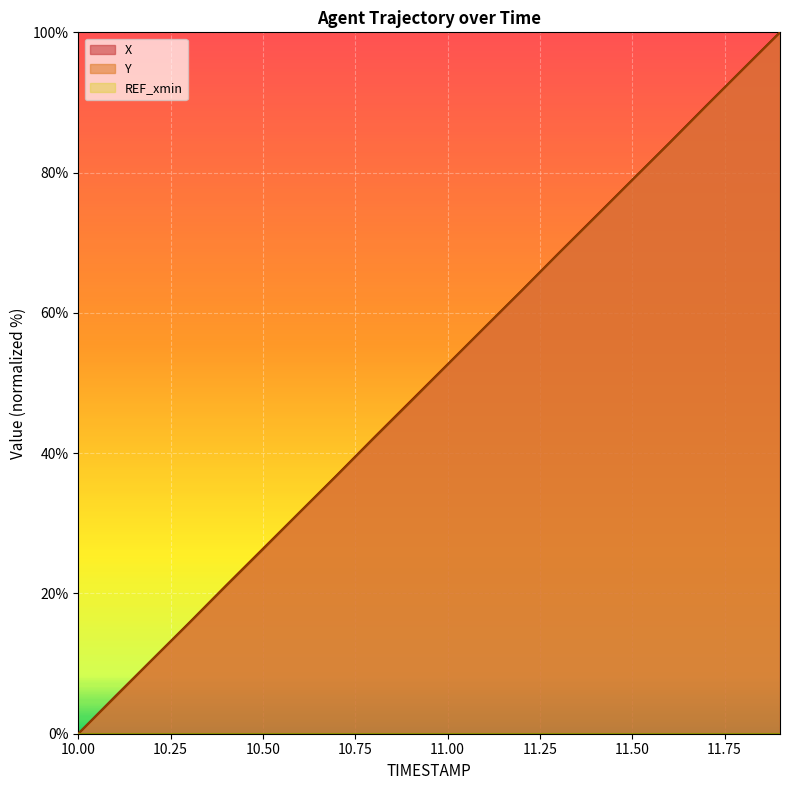

The value of X at 11.50 is 119.0. True or false?

False